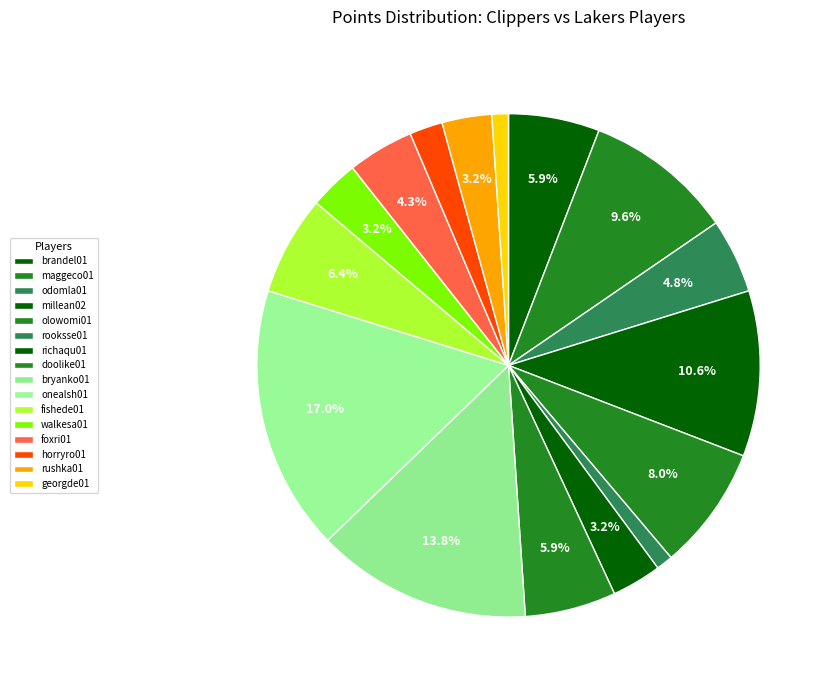

How many slices are in this pie chart?

16